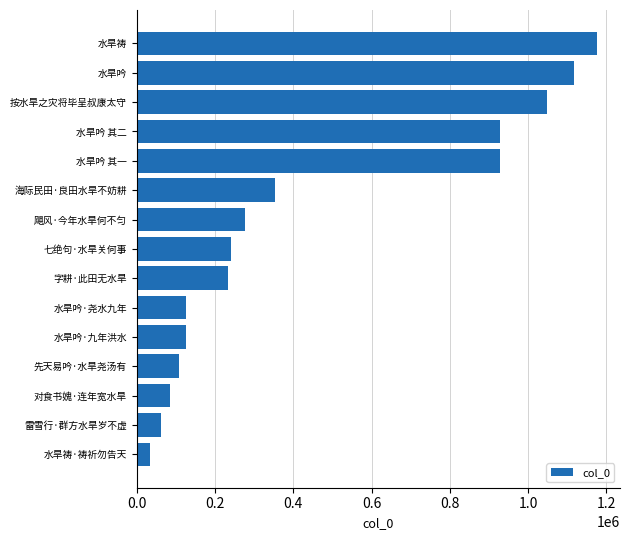

Which has a higher value, 水旱吟·九年洪水 or 水旱吟 其二?

水旱吟 其二